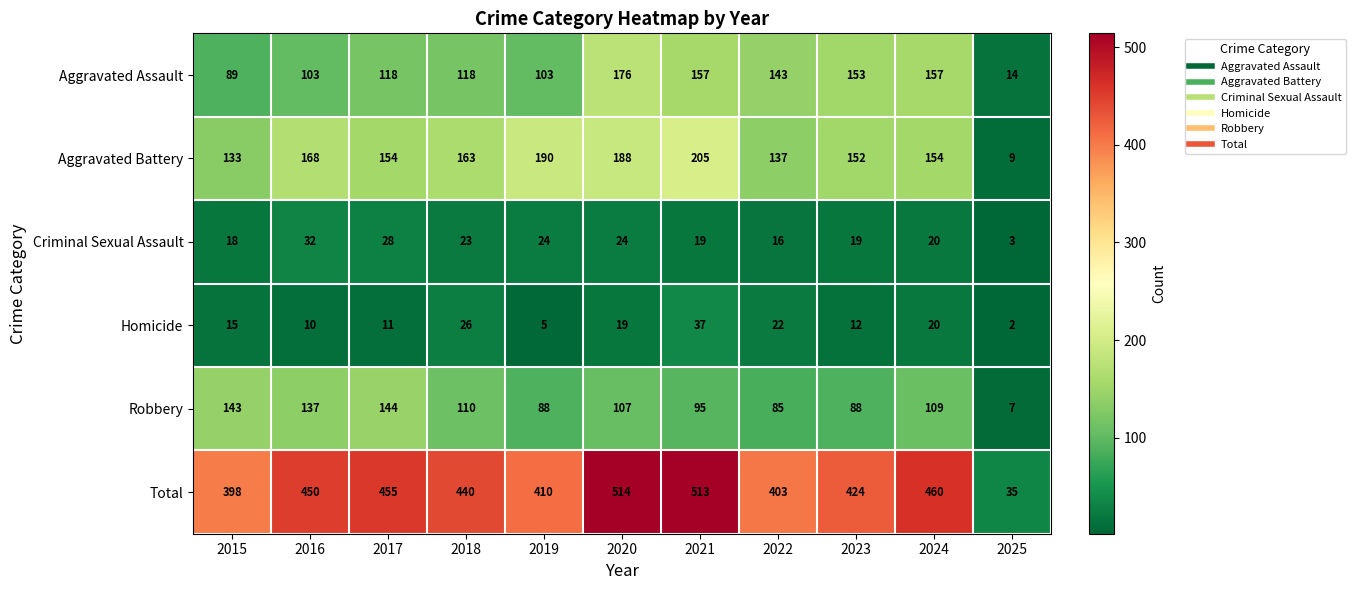

Rank the series by their maximum value, from highest to lowest.

Total, Aggravated Battery, Aggravated Assault, Robbery, Homicide, Criminal Sexual Assault